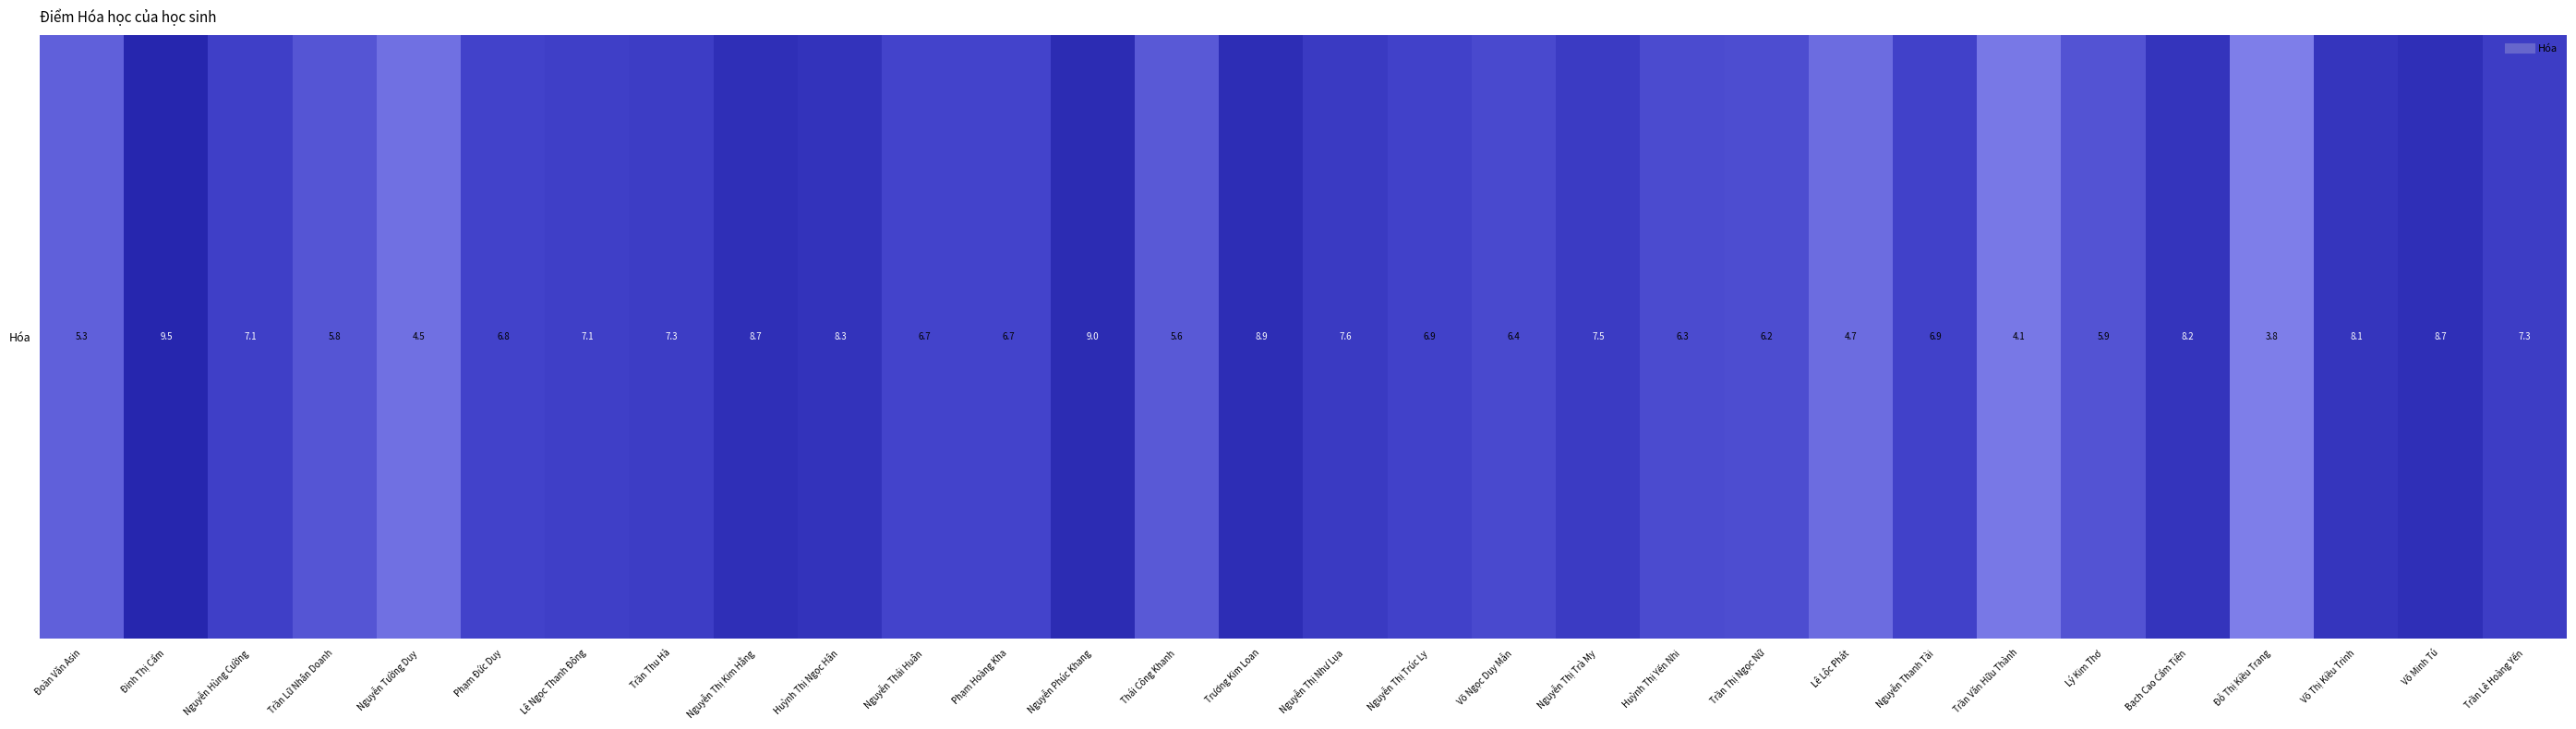

Count the number of data series in this chart.

1